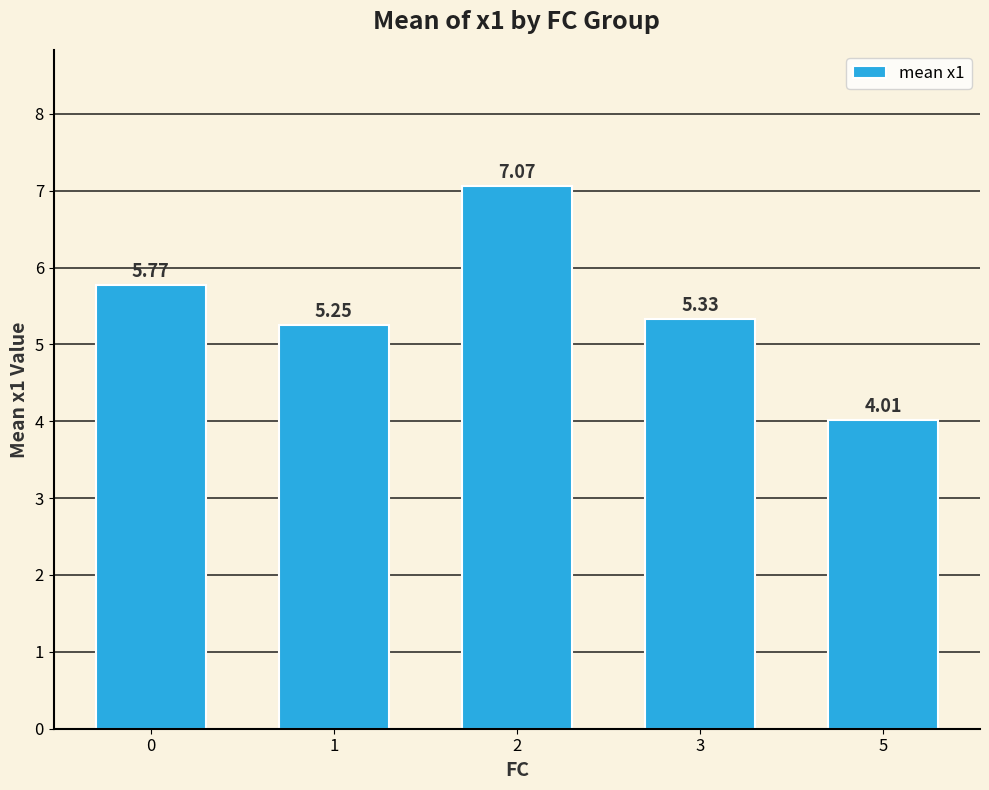

What value does the data have at 5?

4.0